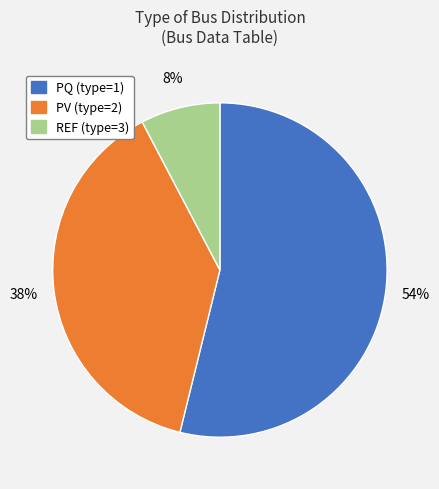

To the nearest percent, what is the combined percentage of REF (type=3) and PQ (type=1)?

62%